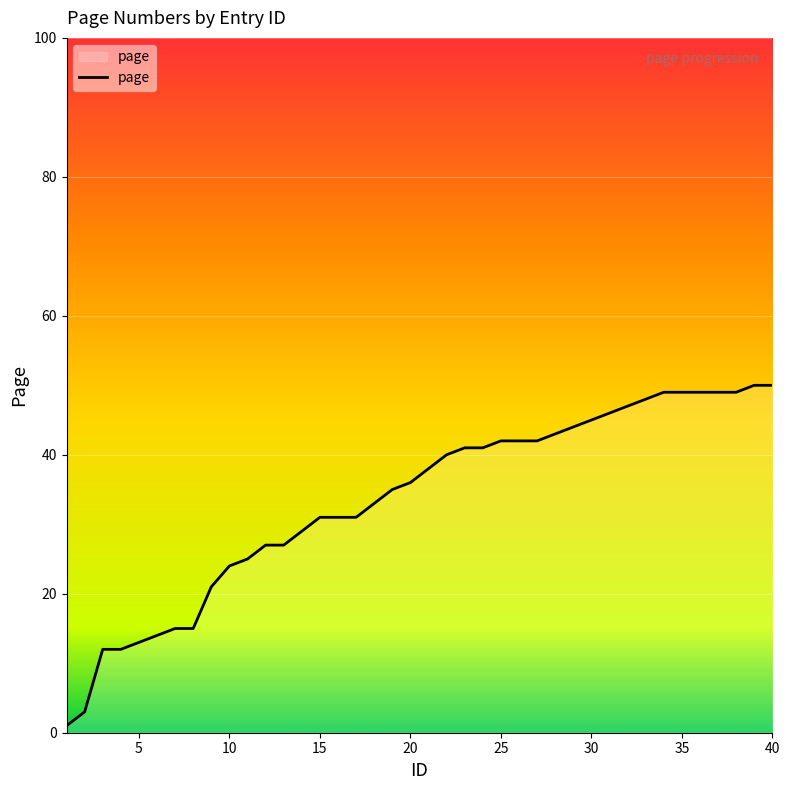

What is the minimum value shown in the chart?

1